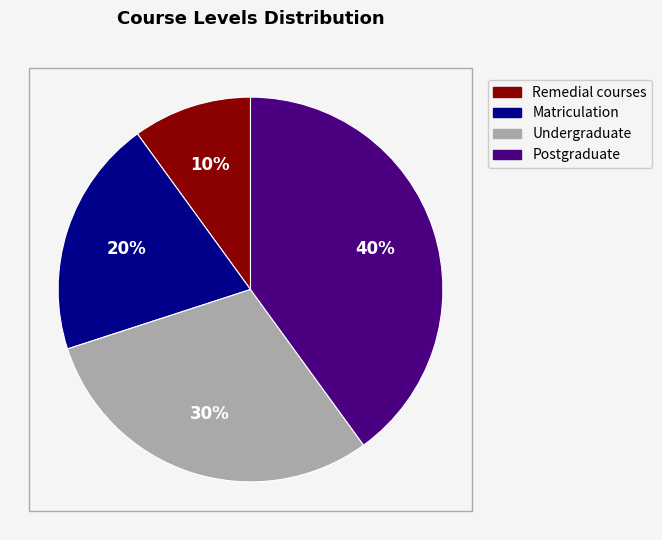

Count the number of slices in the pie.

4